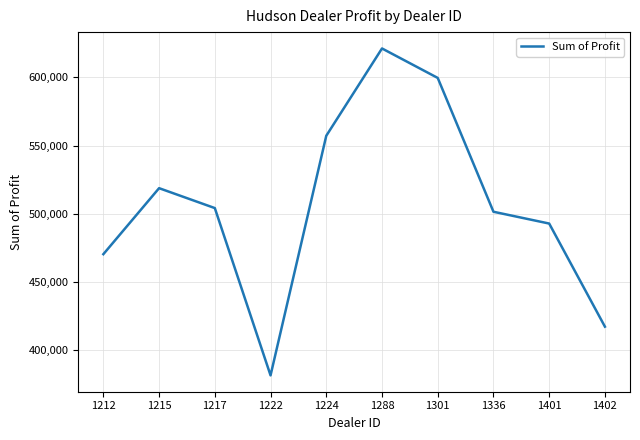

Between 1224 and 1288, which is larger?

1288